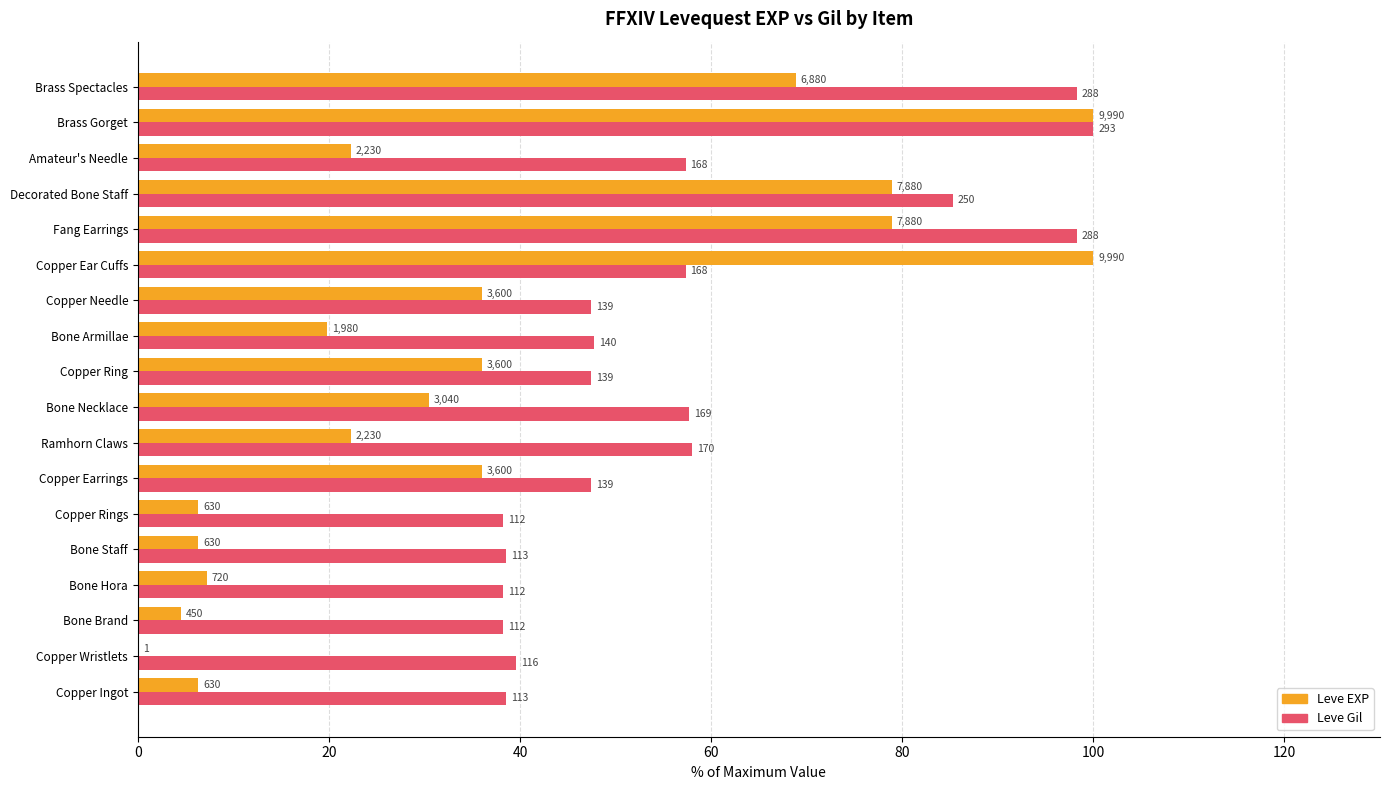

What is the greatest value displayed?

100.0